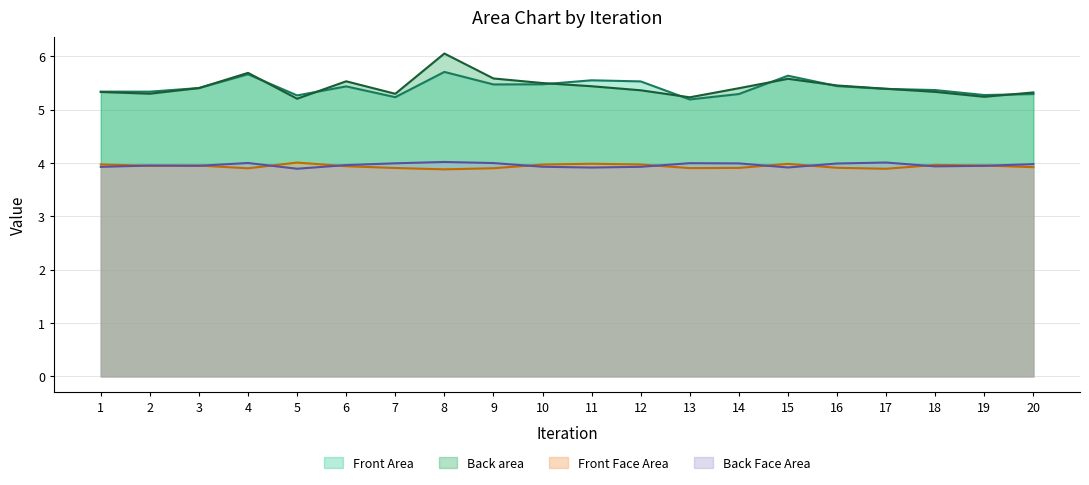

Between 2 and 10, which is larger?

10